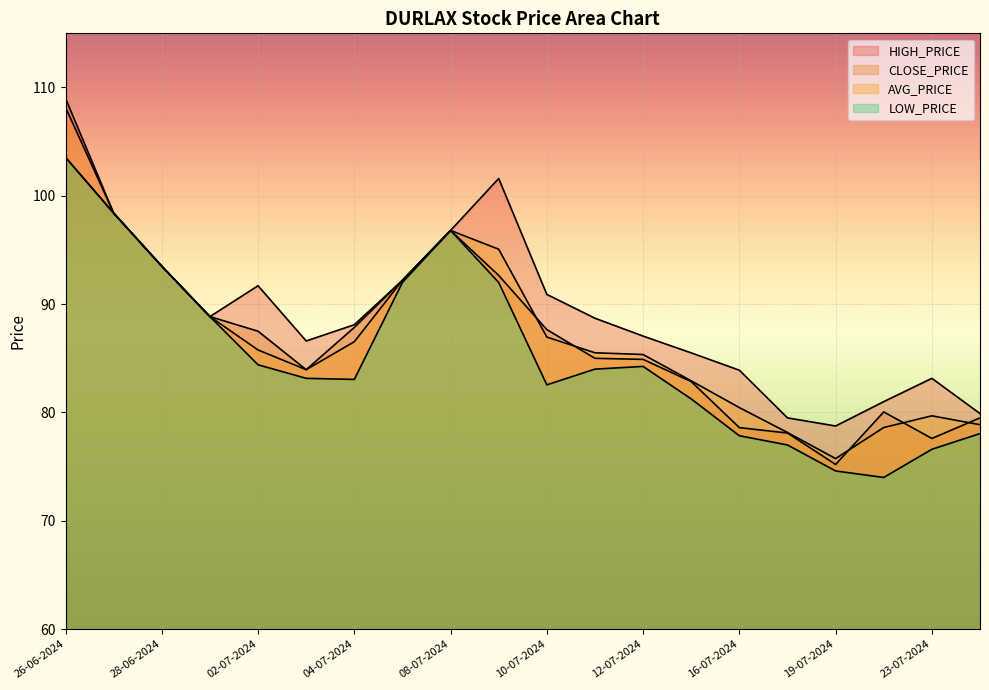

True or false: LOW_PRICE has more than 0 points higher than both neighbors.

True